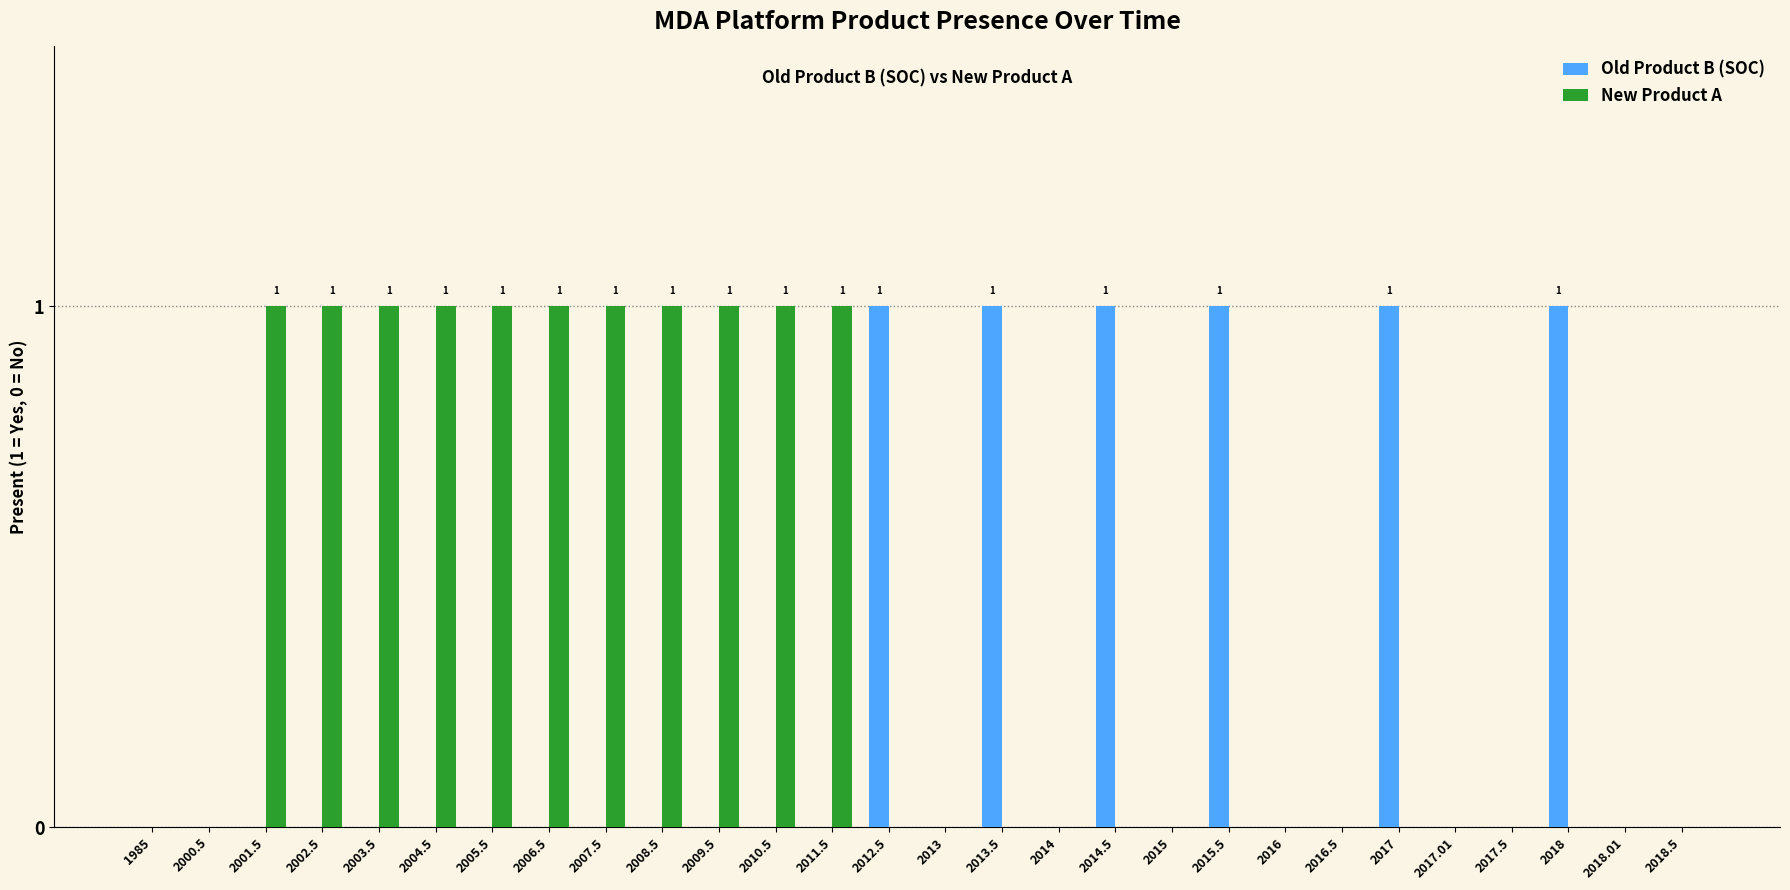

Which series has the largest total across all categories?

New Product A